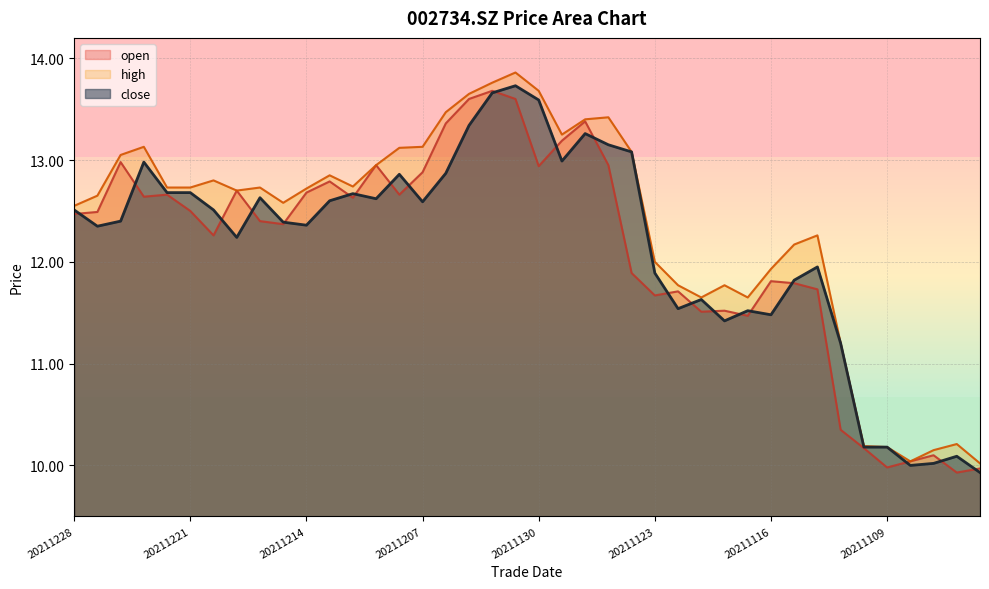

What is the spread (max minus min) of values at 20211117?

0.2